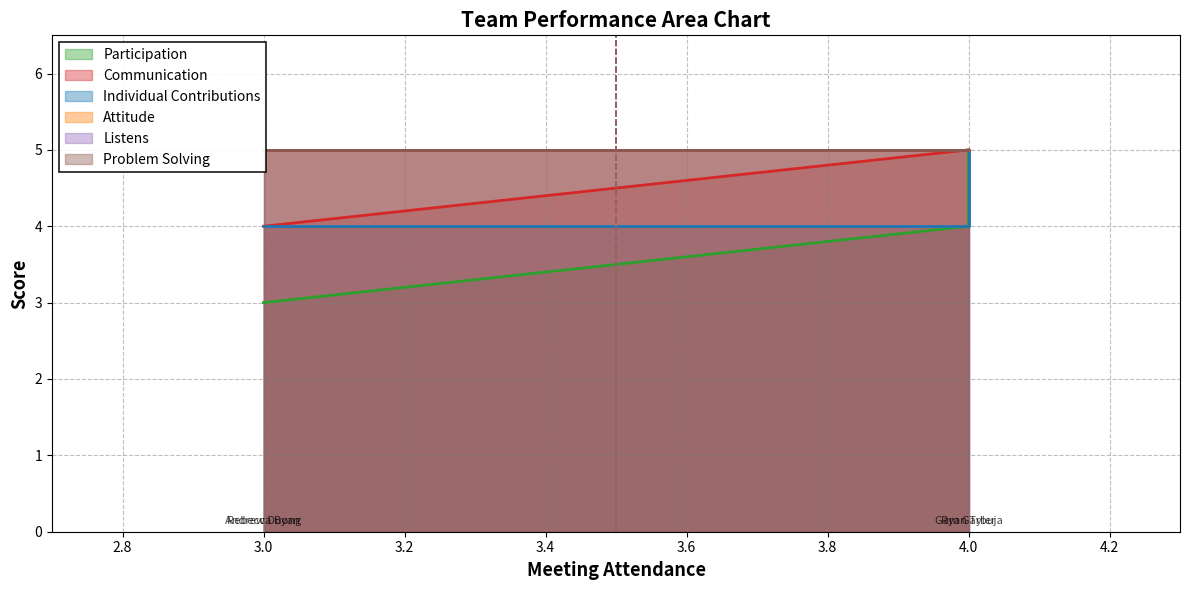

True or false: Communication and Individual Contributions intersect in this chart.

False